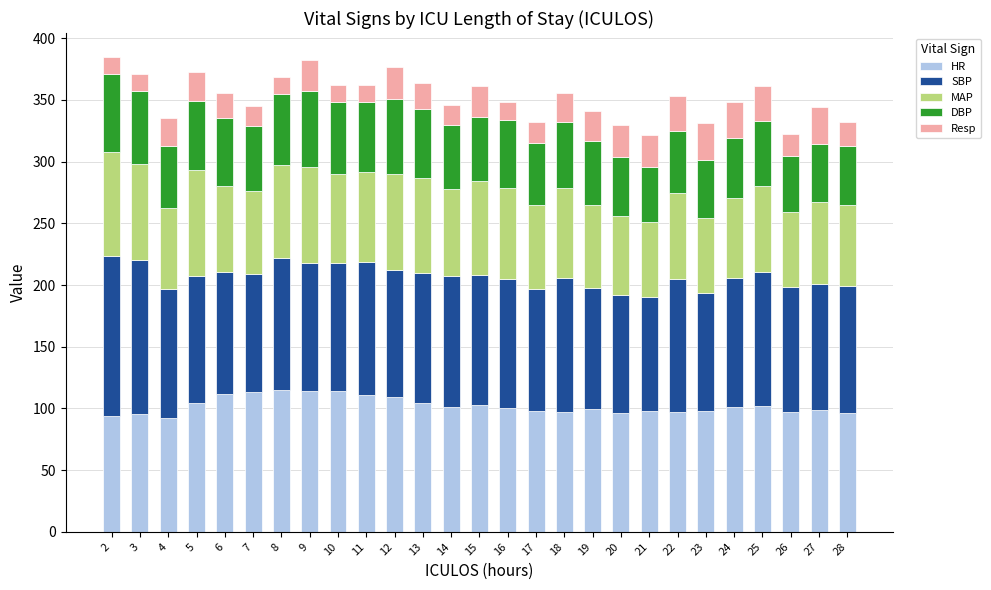

Is it true that HR equals 96.0 at 28?

True